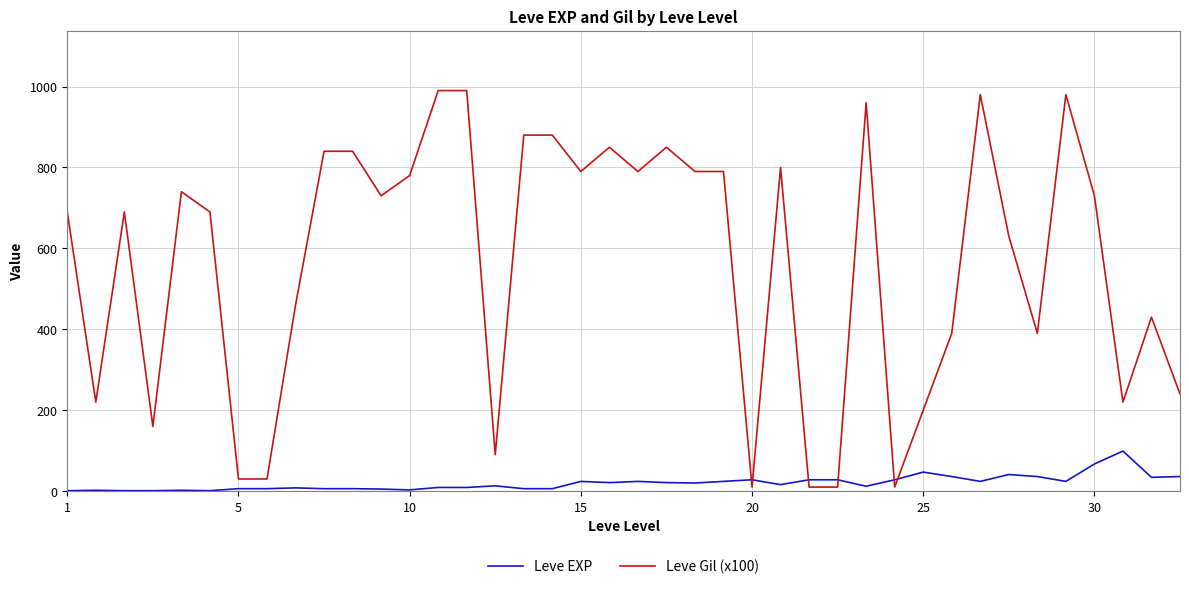

After their last crossing, which series has the higher values: Leve EXP or Leve Gil (x100)?

Leve Gil (x100)